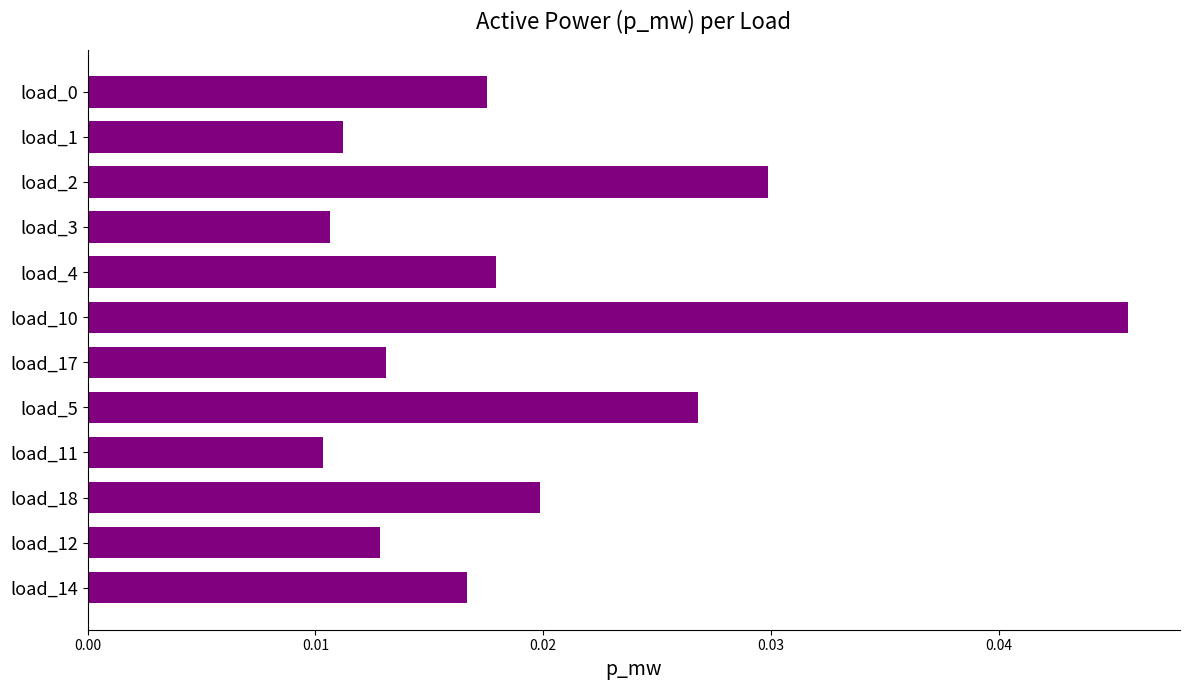

What position from the bottom is load_0?

12